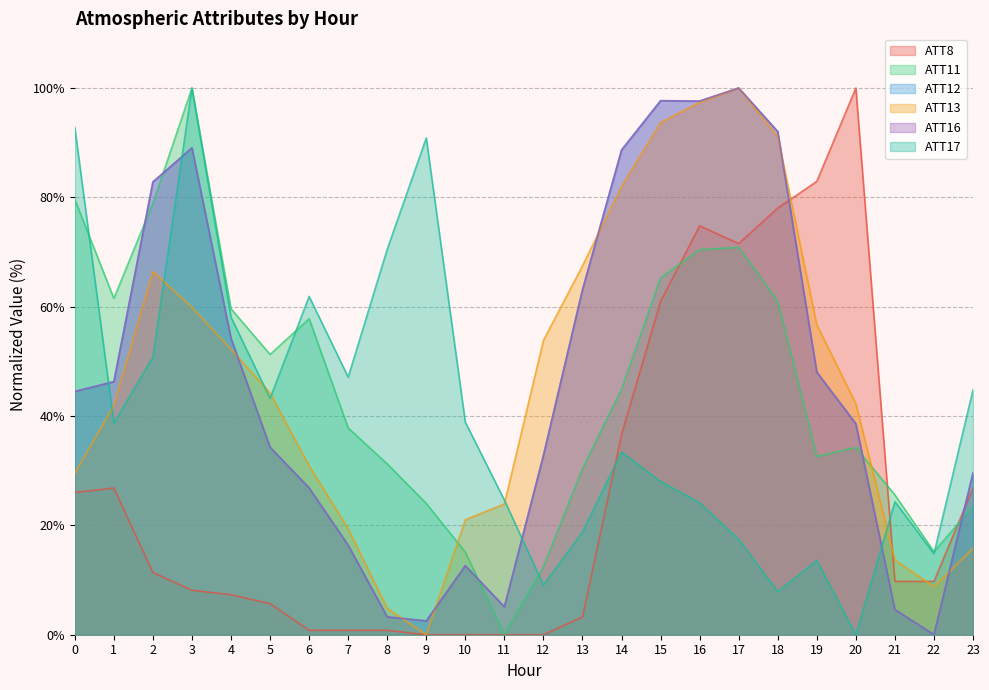

How many interior local peaks does the ATT16 series have?

4